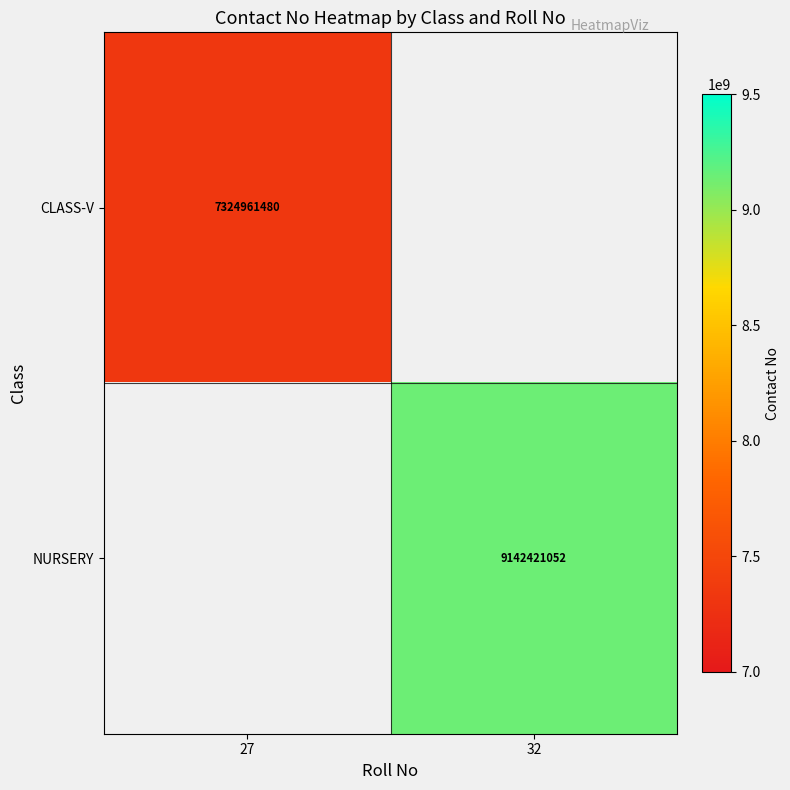

Is it true that CLASS-V equals 3344448816 at 27?

False